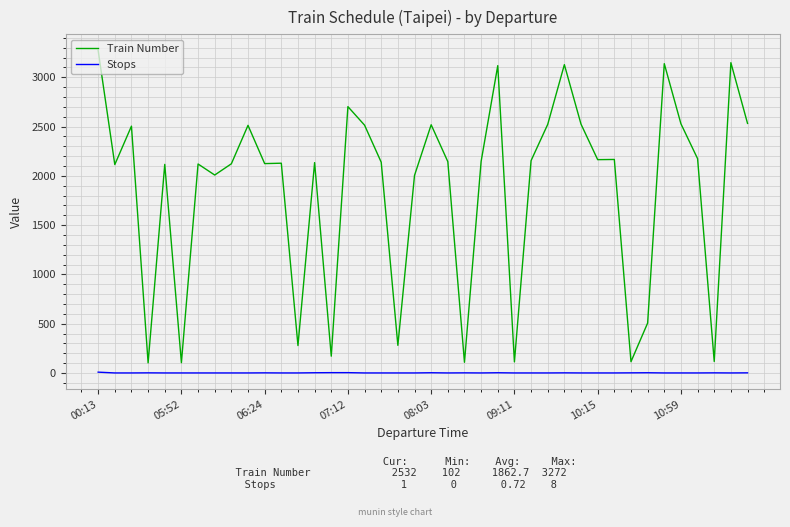

What is the maximum value shown in the chart?

3272